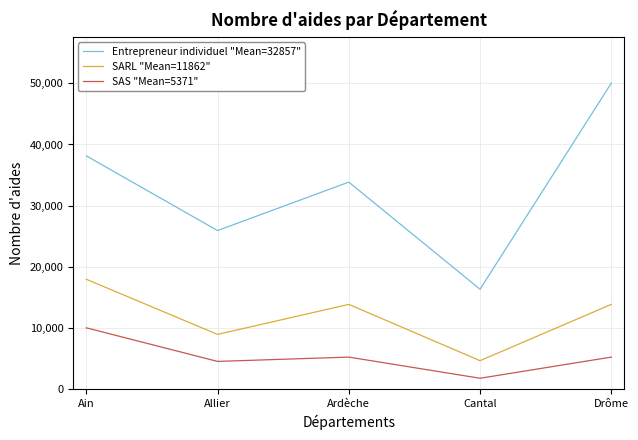

What are all the series names shown in the legend?

Entrepreneur individuel "Mean=32857", SARL "Mean=11862", SAS "Mean=5371"